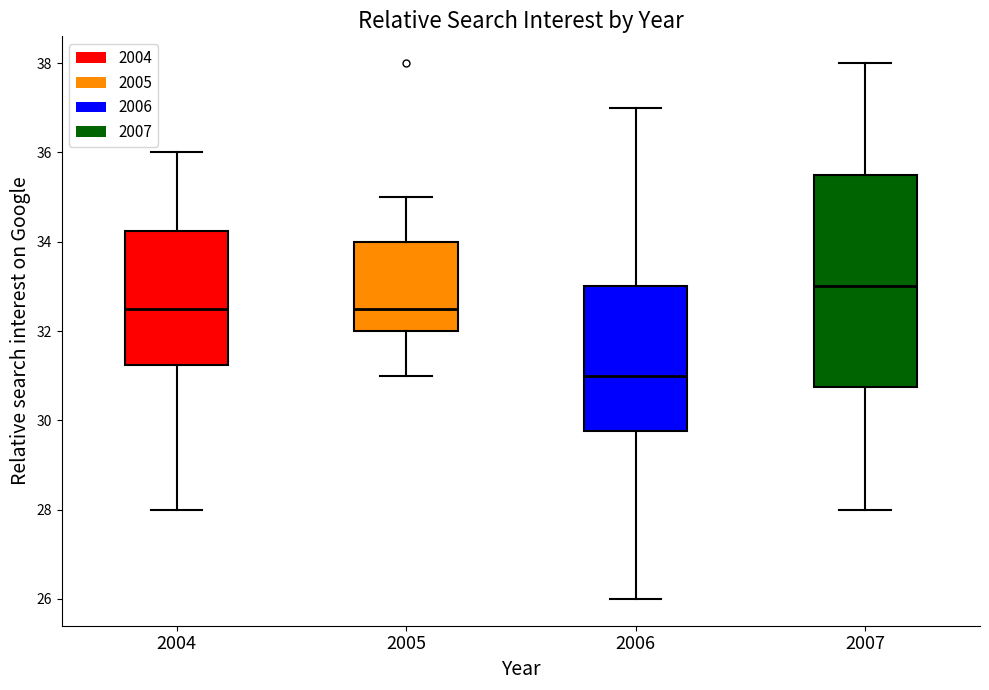

Where does the median line of the box at x = 2007 sit on the y-axis? The values are not printed on the chart, so give them approximately, as read against the axis.

33.0